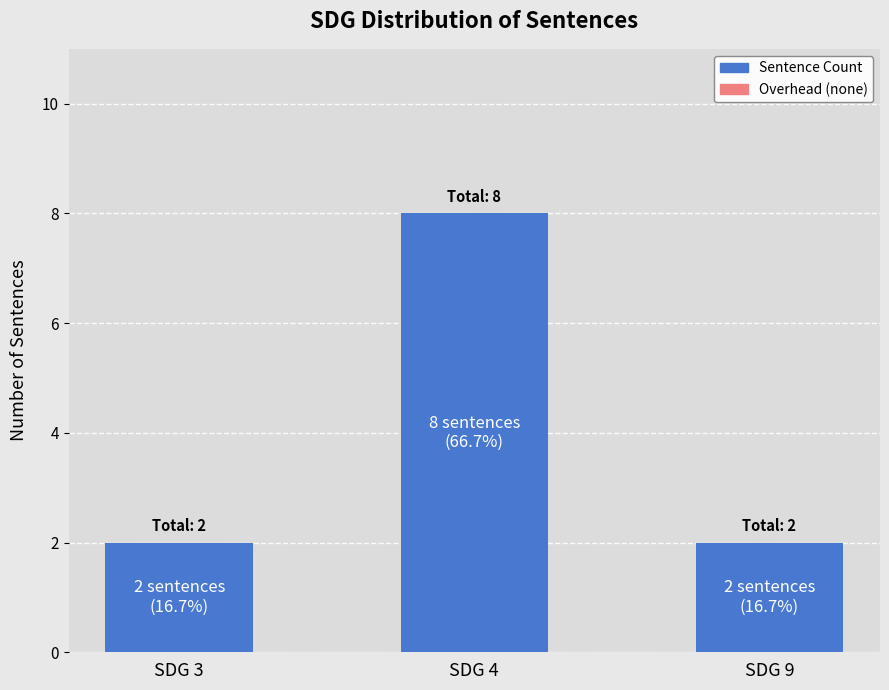

What is the change in value from SDG 4 to SDG 9?

-6